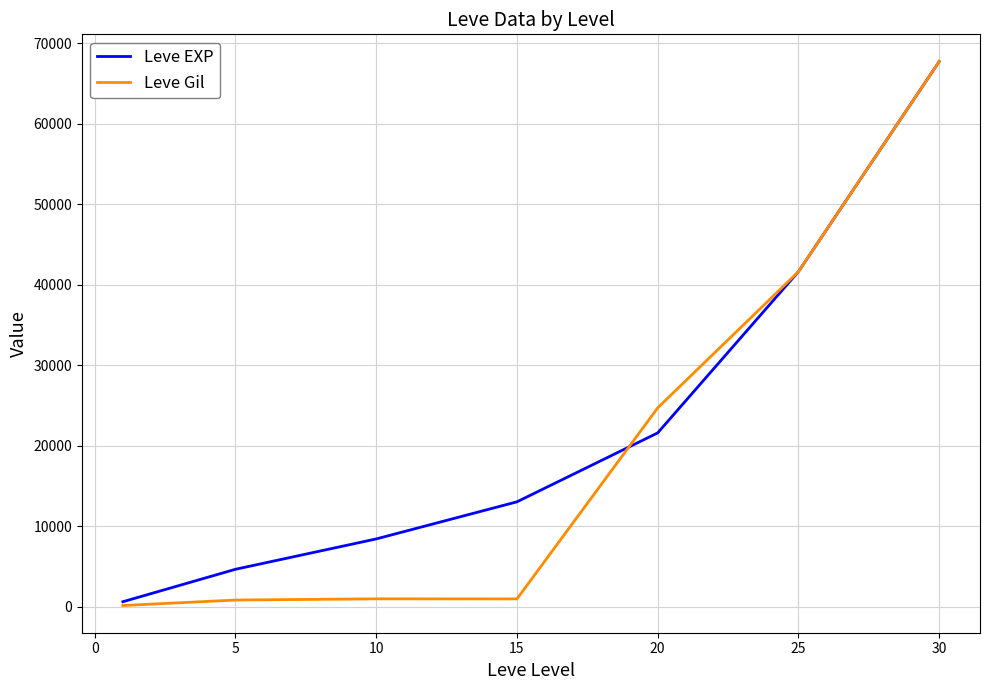

Does the chart have visible grid lines?

Yes